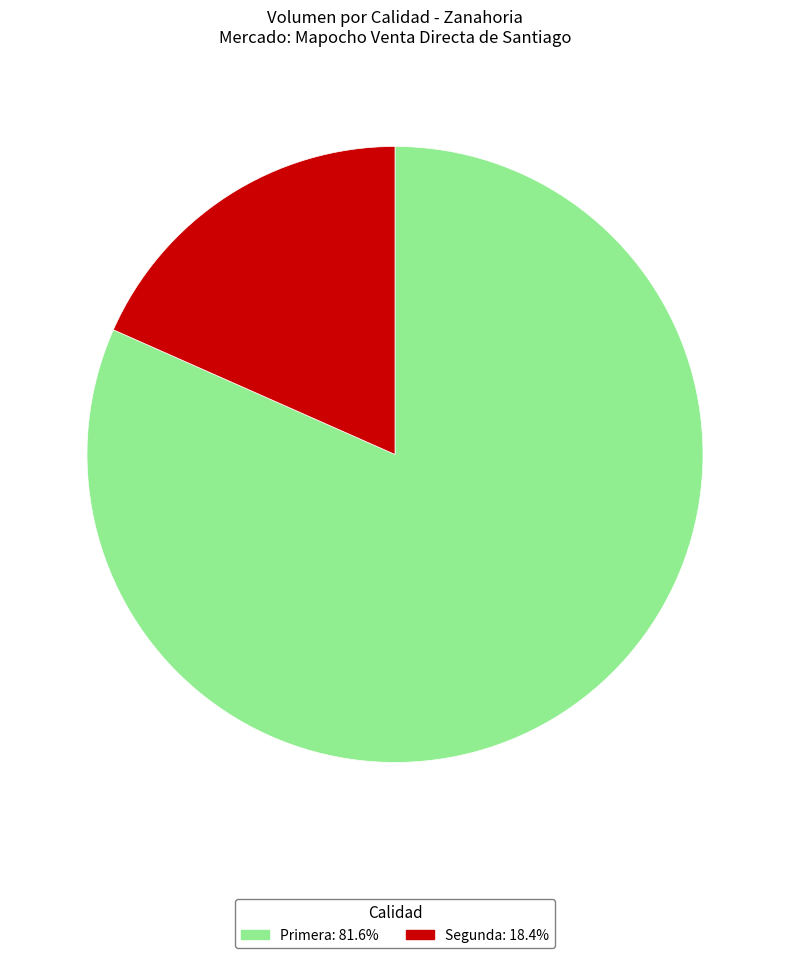

Which slice represents more than half of the pie?

Primera